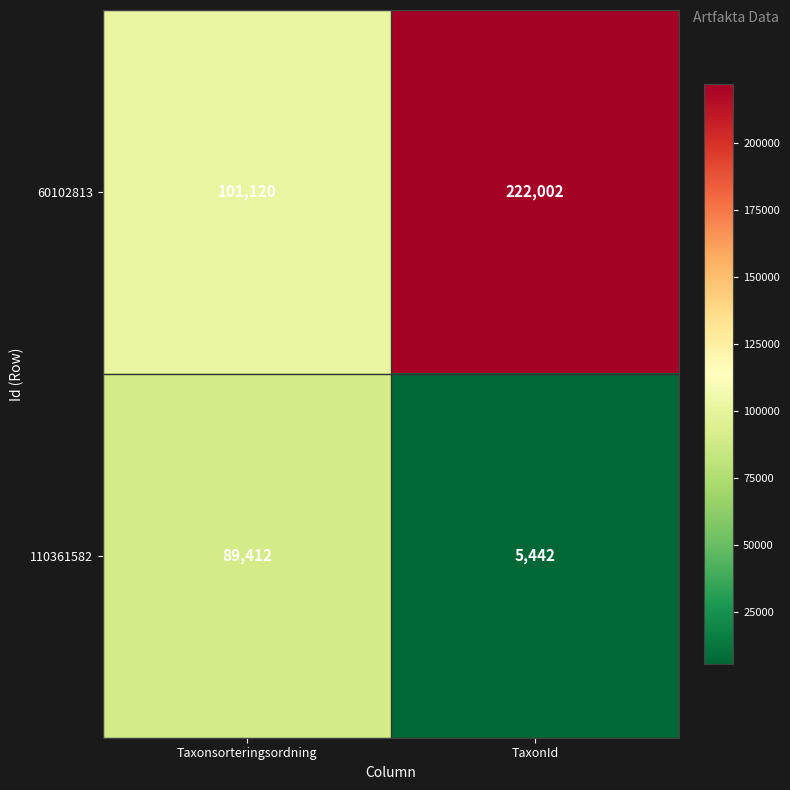

Which category has the highest value in the 110361582 series?

Taxonsorteringsordning